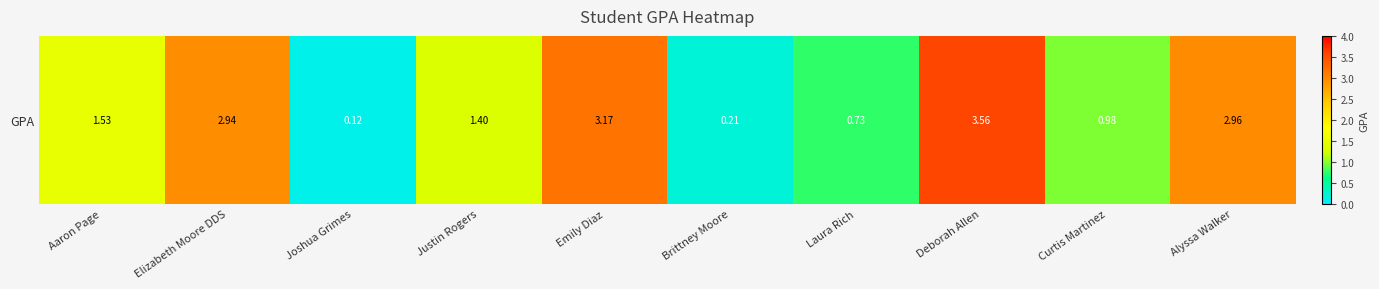

What value does the data have at Aaron Page?

1.5